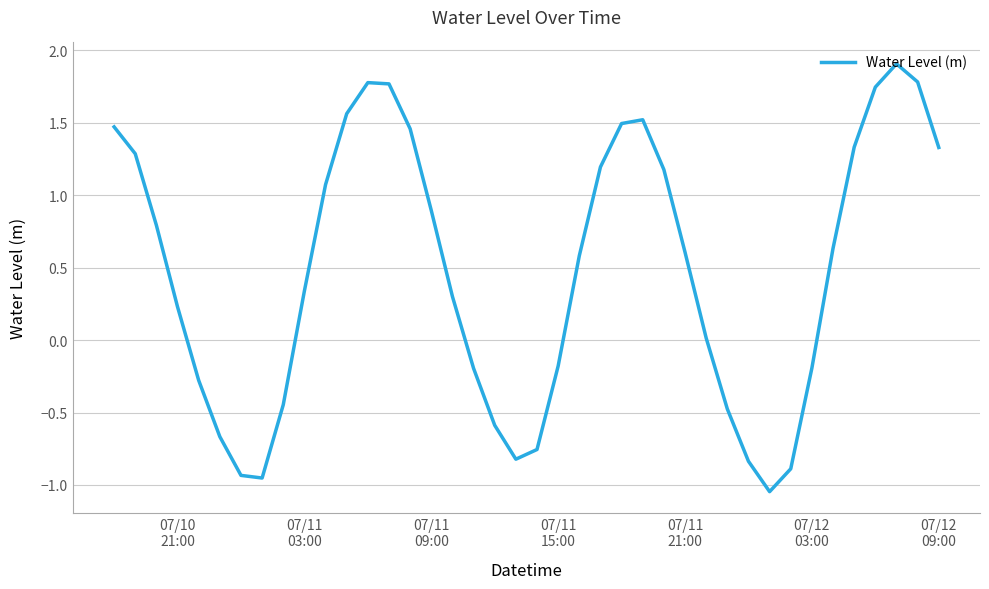

What is the greatest value displayed?

1.9